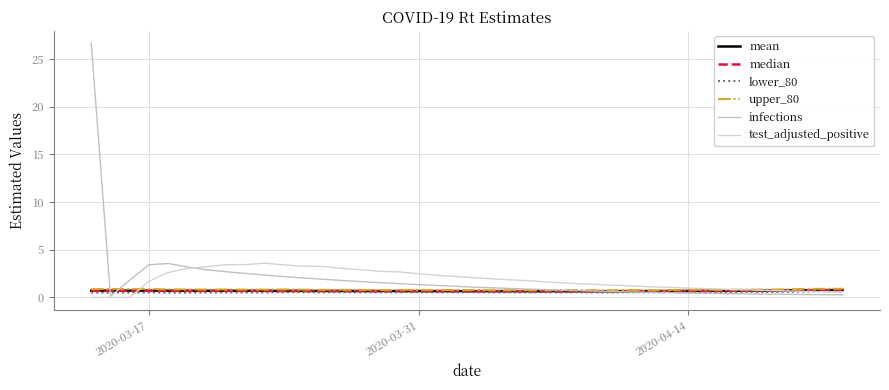

How many lines are shown in the chart?

6